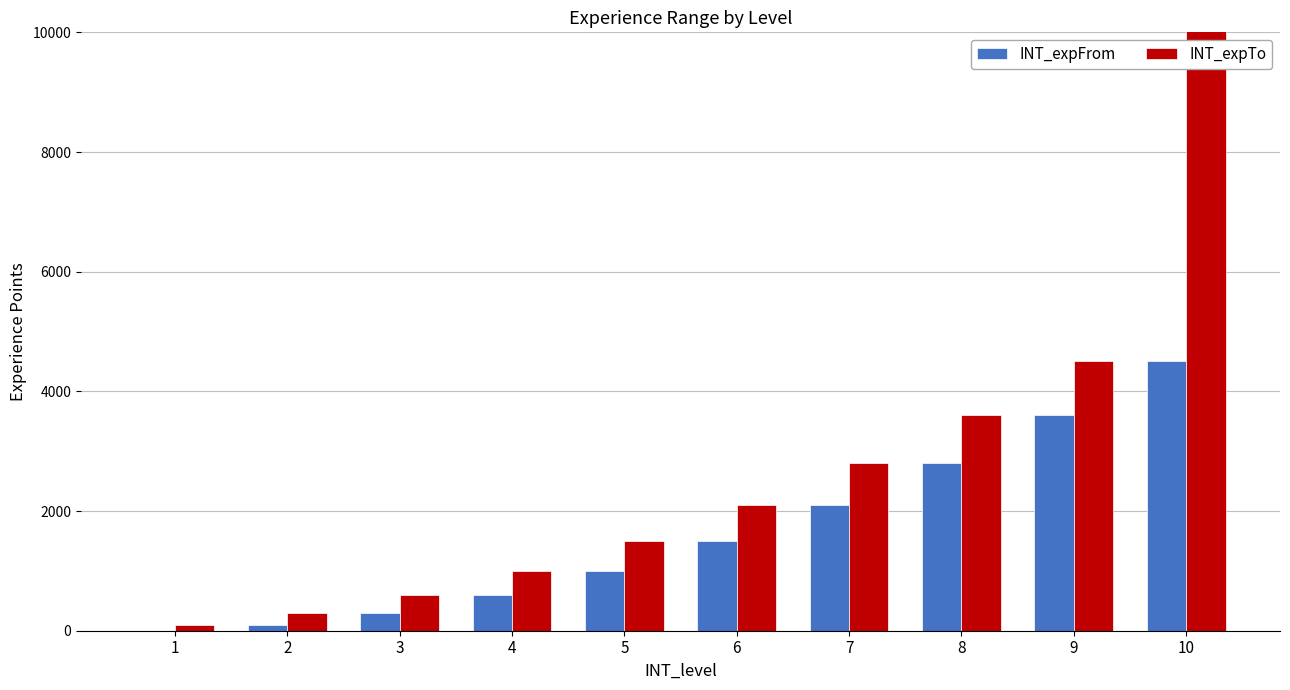

What is the difference between the maximum and second lowest values in the INT_expFrom series?

4400